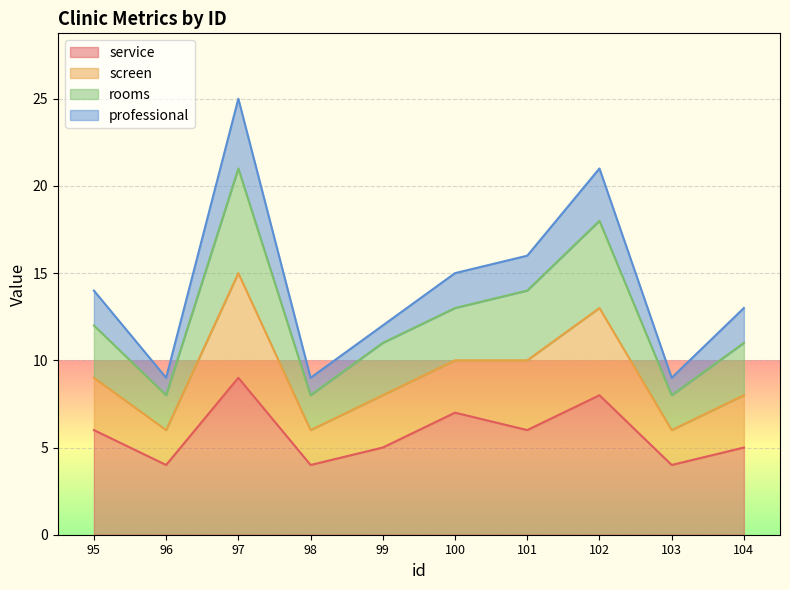

At which label does rooms reach its peak?

97